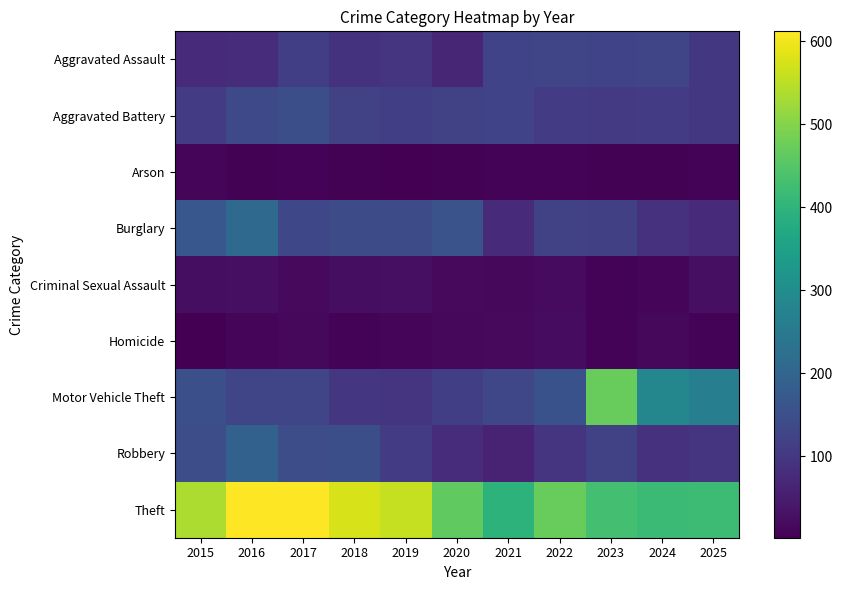

List the series in order of their peak value, highest first.

Theft, Motor Vehicle Theft, Burglary, Robbery, Aggravated Battery, Aggravated Assault, Criminal Sexual Assault, Homicide, Arson